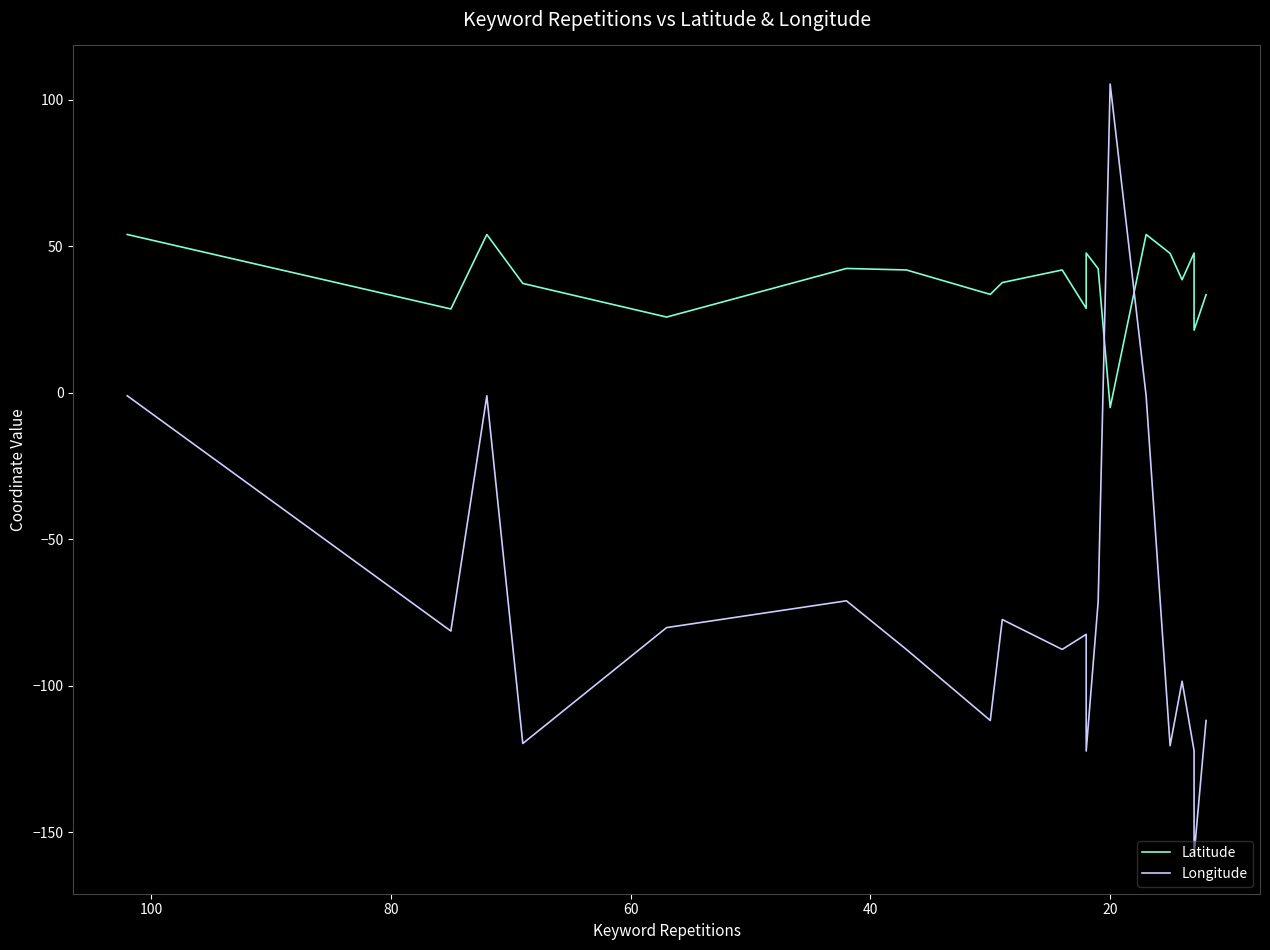

What is the highest value of the Latitude series?

54.0